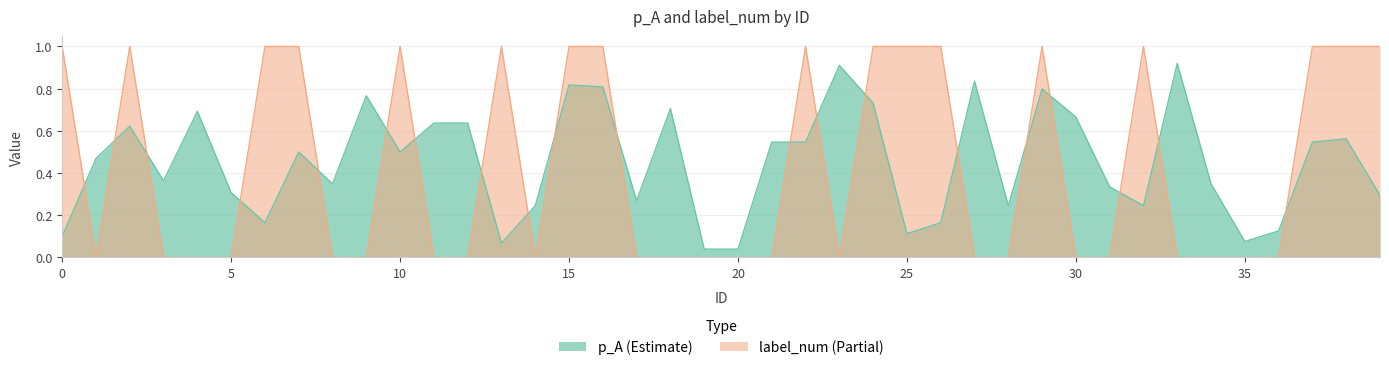

Between 4 and 31, which series saw the biggest shift?

p_A